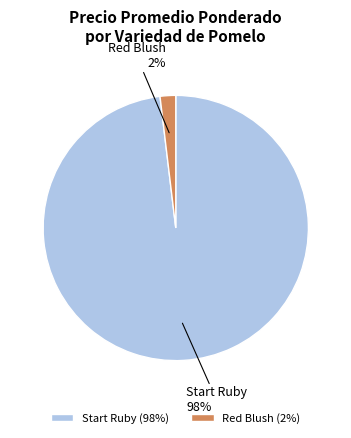

To the nearest percent, what is the difference between the largest and smallest slice percentages?

96%